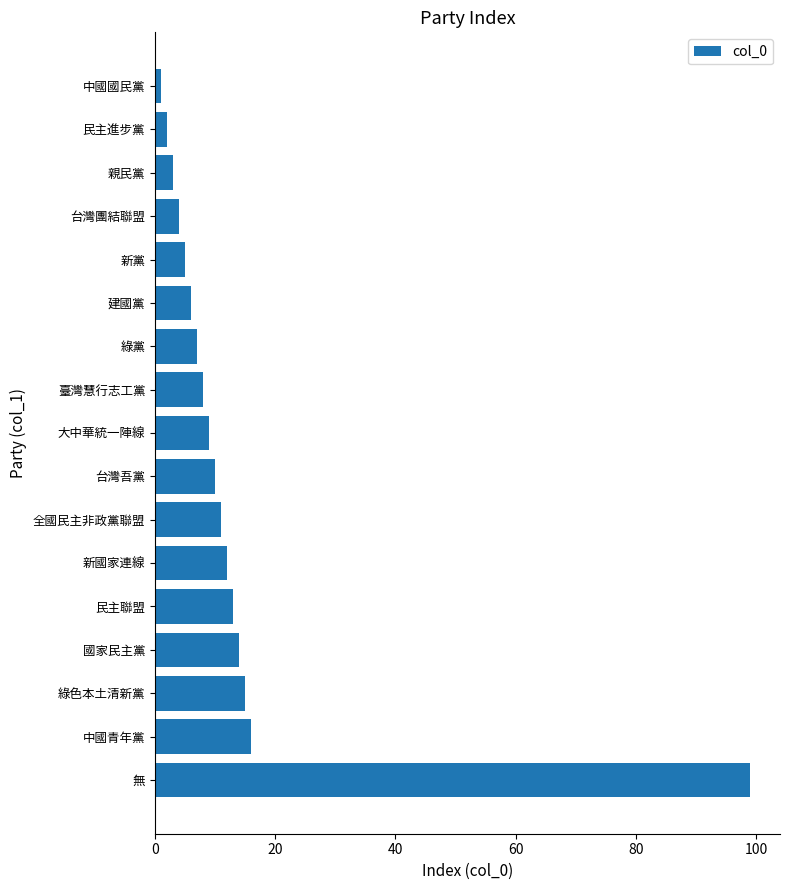

Between 綠黨 and 民主聯盟, which is larger?

民主聯盟